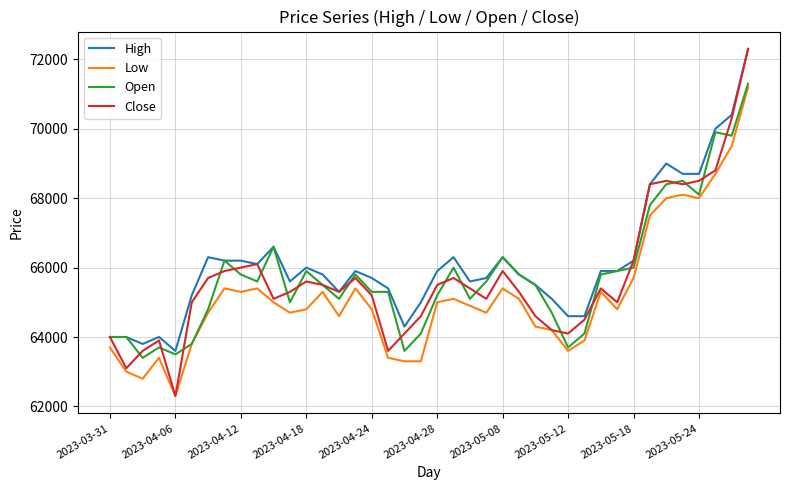

What is the difference between the maximum and minimum values in the High series?

8700